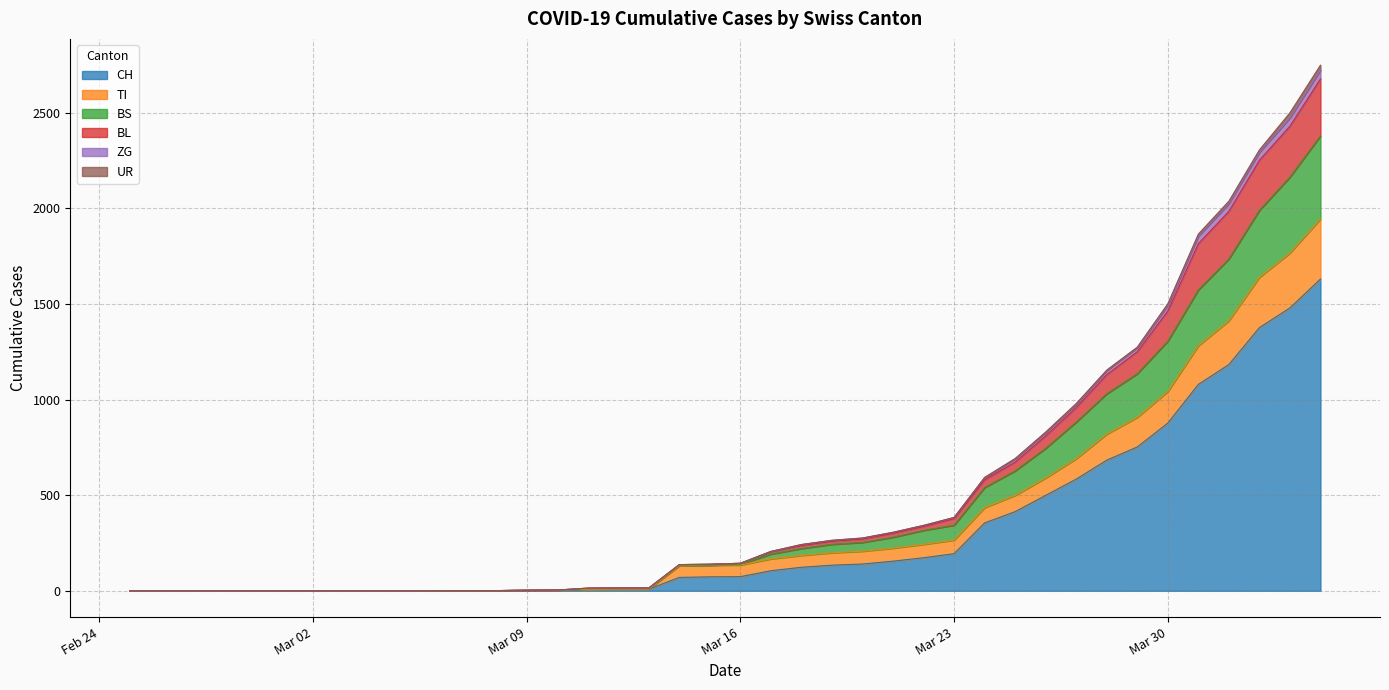

Does the chart have visible grid lines?

Yes